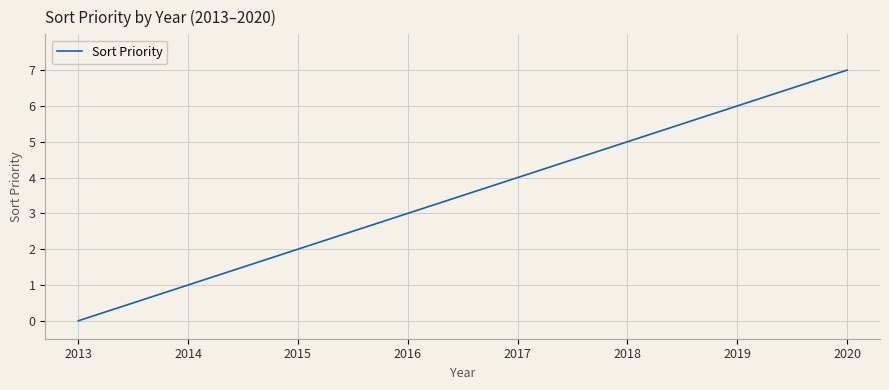

What is the difference between the second highest and second lowest values?

5